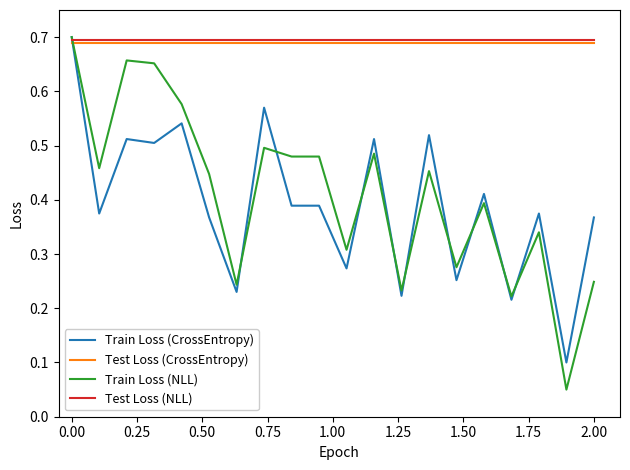

How many times do Train Loss (NLL) and Test Loss (CrossEntropy) cross each other?

1